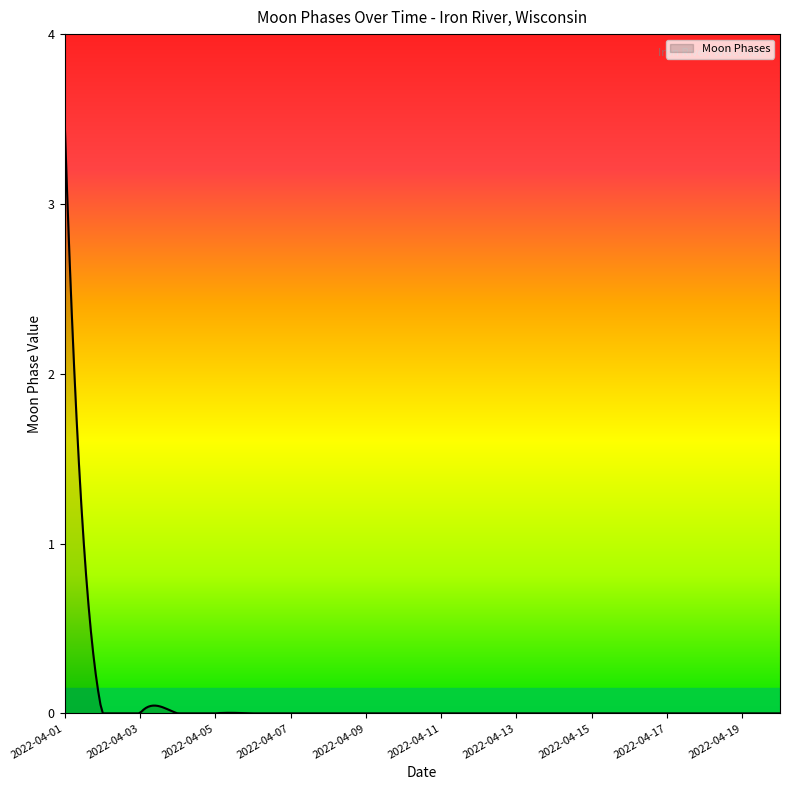

What is the difference between the maximum and minimum values?

3.5